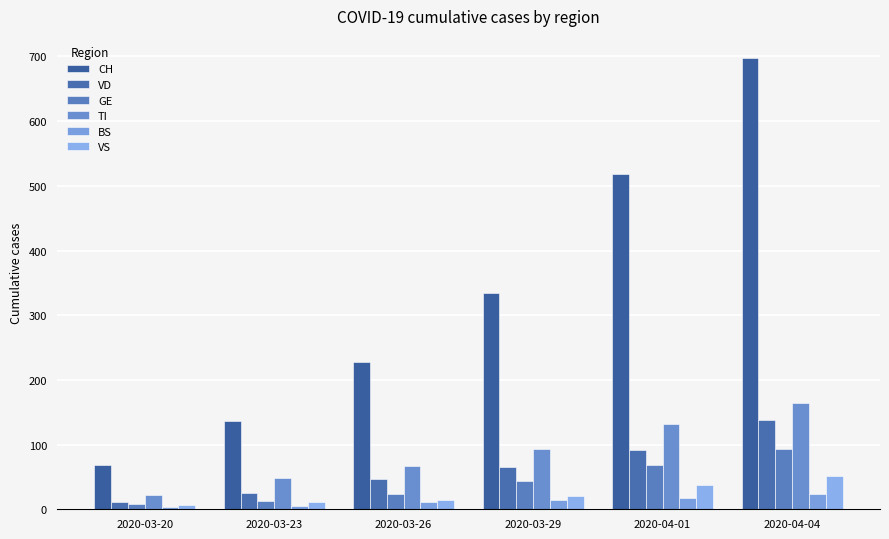

How many bars are there in each group?

6